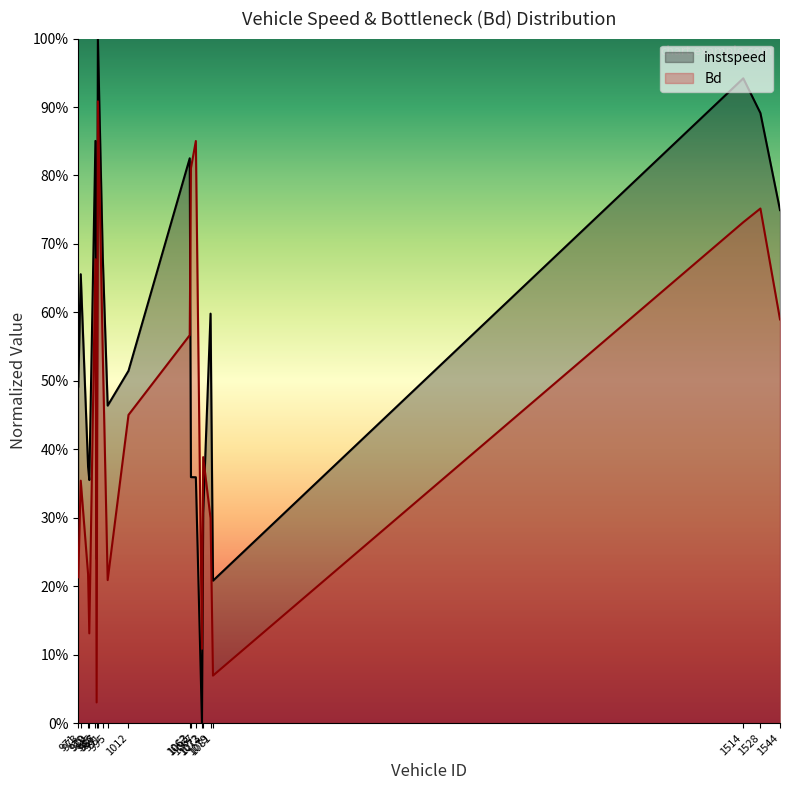

At how many categories does at least one series exceed 0?

20